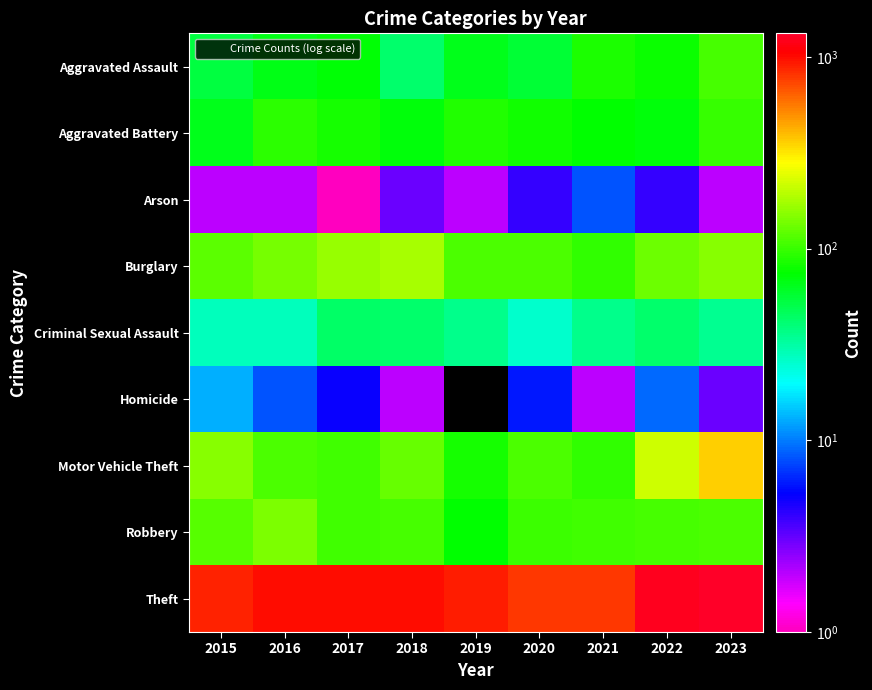

At how many categories does at least one series exceed 969?

5